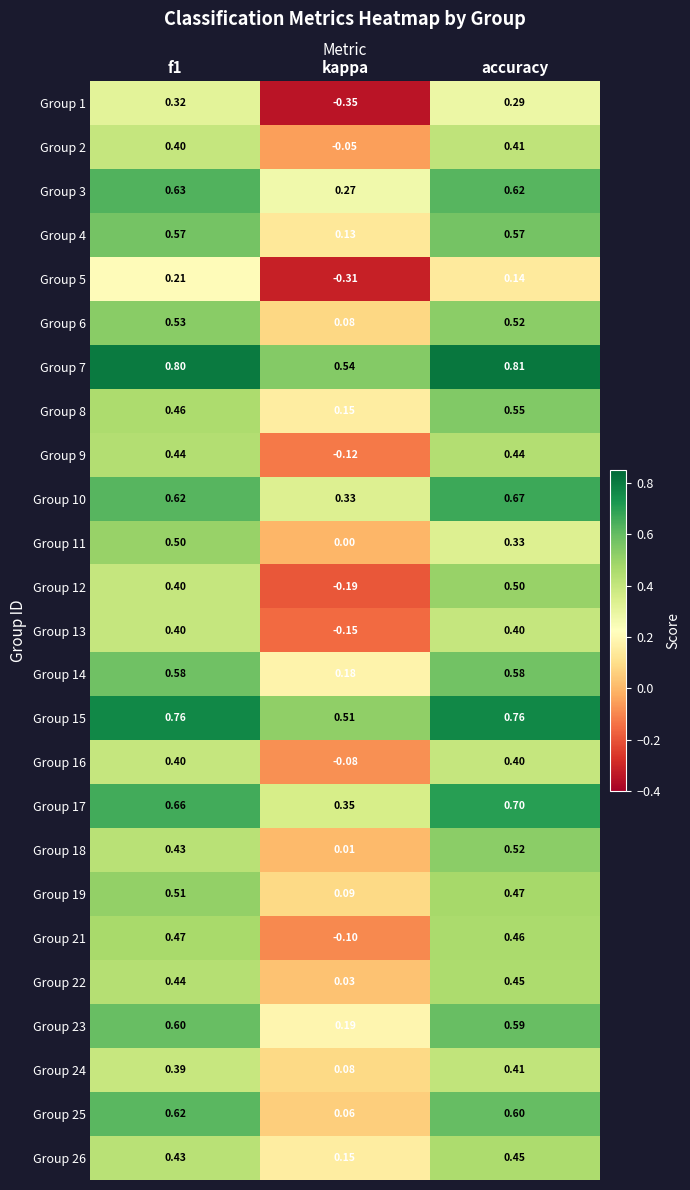

Which label corresponds to the largest value in the chart?

accuracy